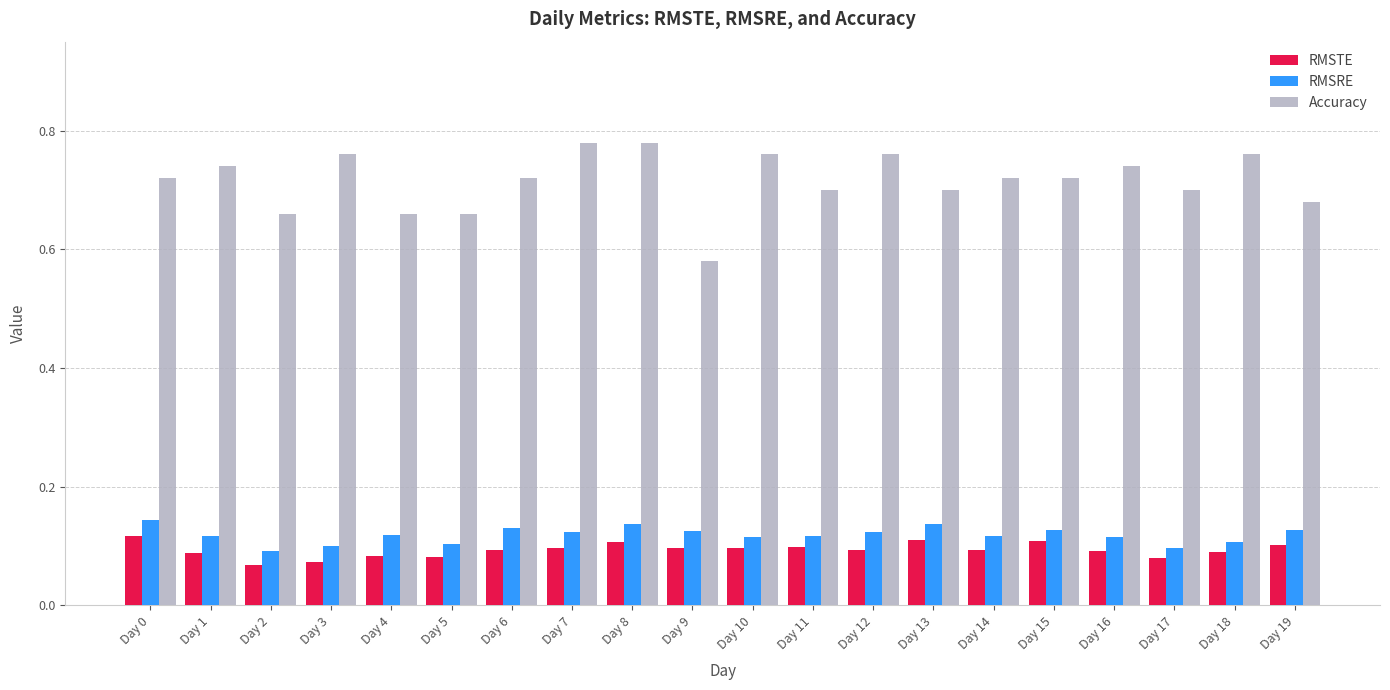

The value of RMSTE at Day 1 is 0.0. True or false?

False